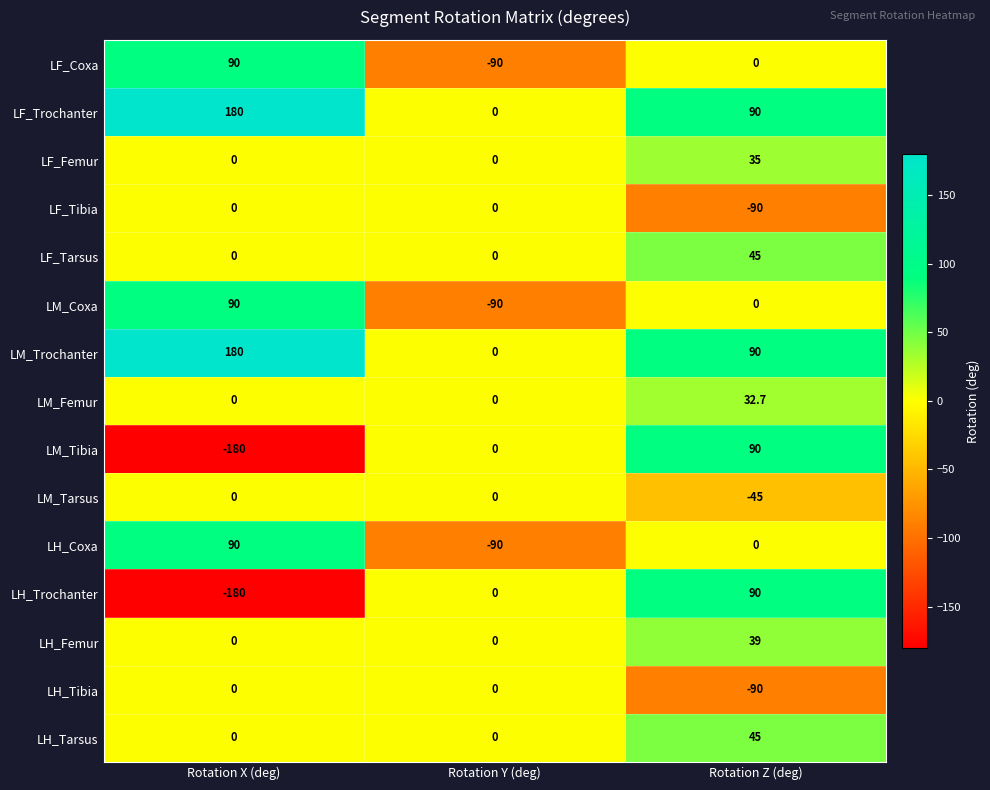

What value does the LF_Tibia series have at Rotation Z (deg)?

-90.0